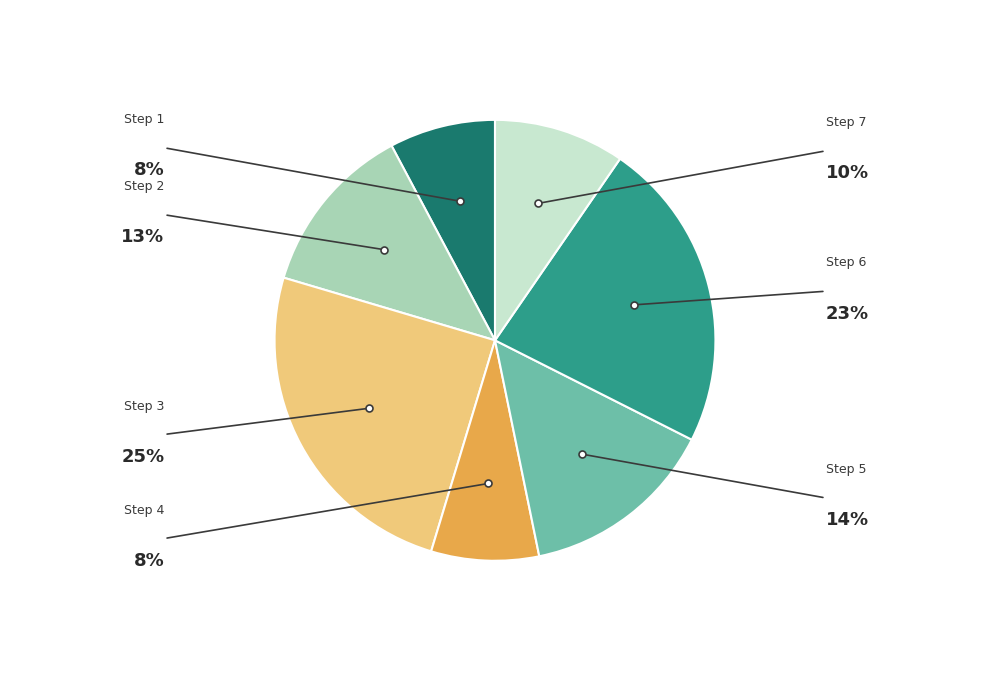

Is there a majority slice in this chart?

No